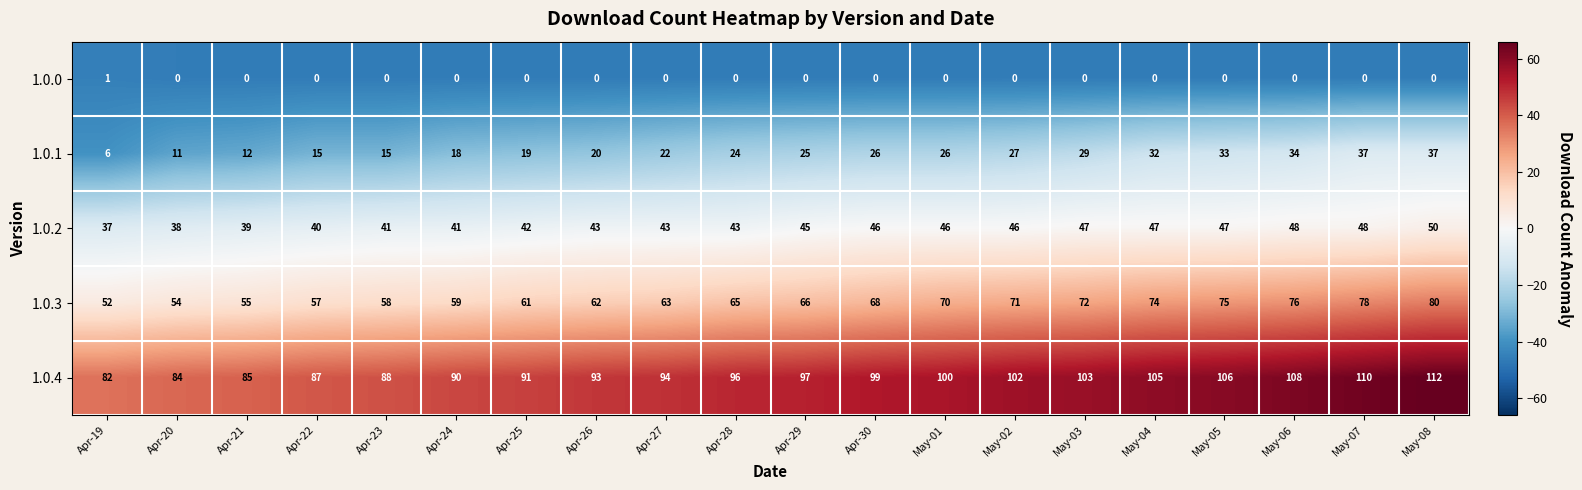

Is it true that 1.0.2 equals 81 at May-03?

False